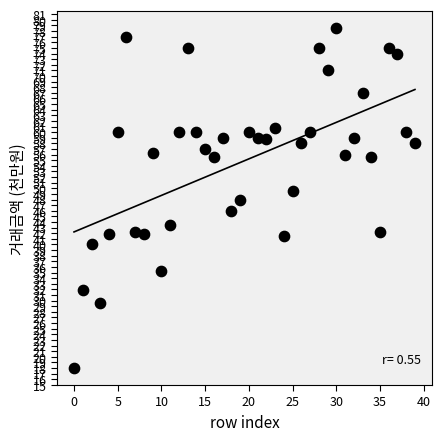

What is the range of Y values (max minus min)?

60.5